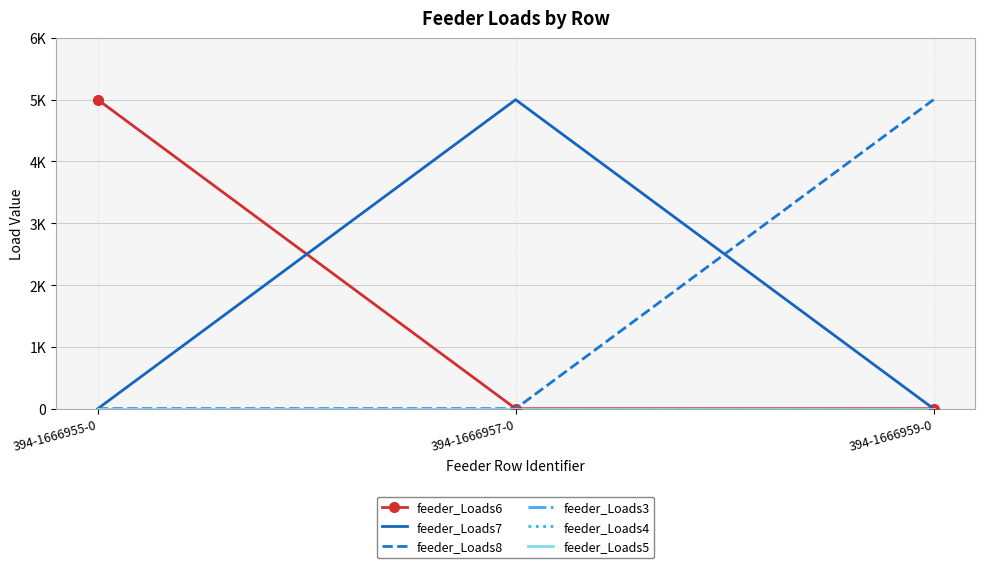

Does the chart have visible grid lines?

Yes